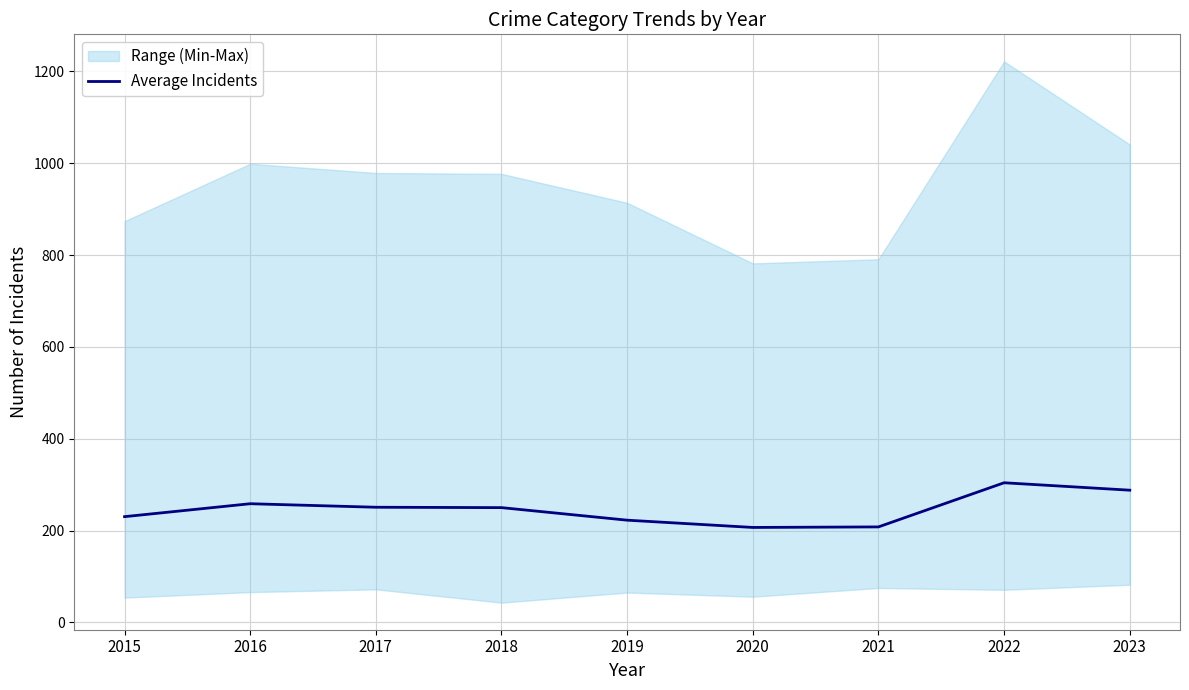

Rank the categories by value from highest to lowest.

2022, 2023, 2016, 2017, 2018, 2015, 2019, 2021, 2020